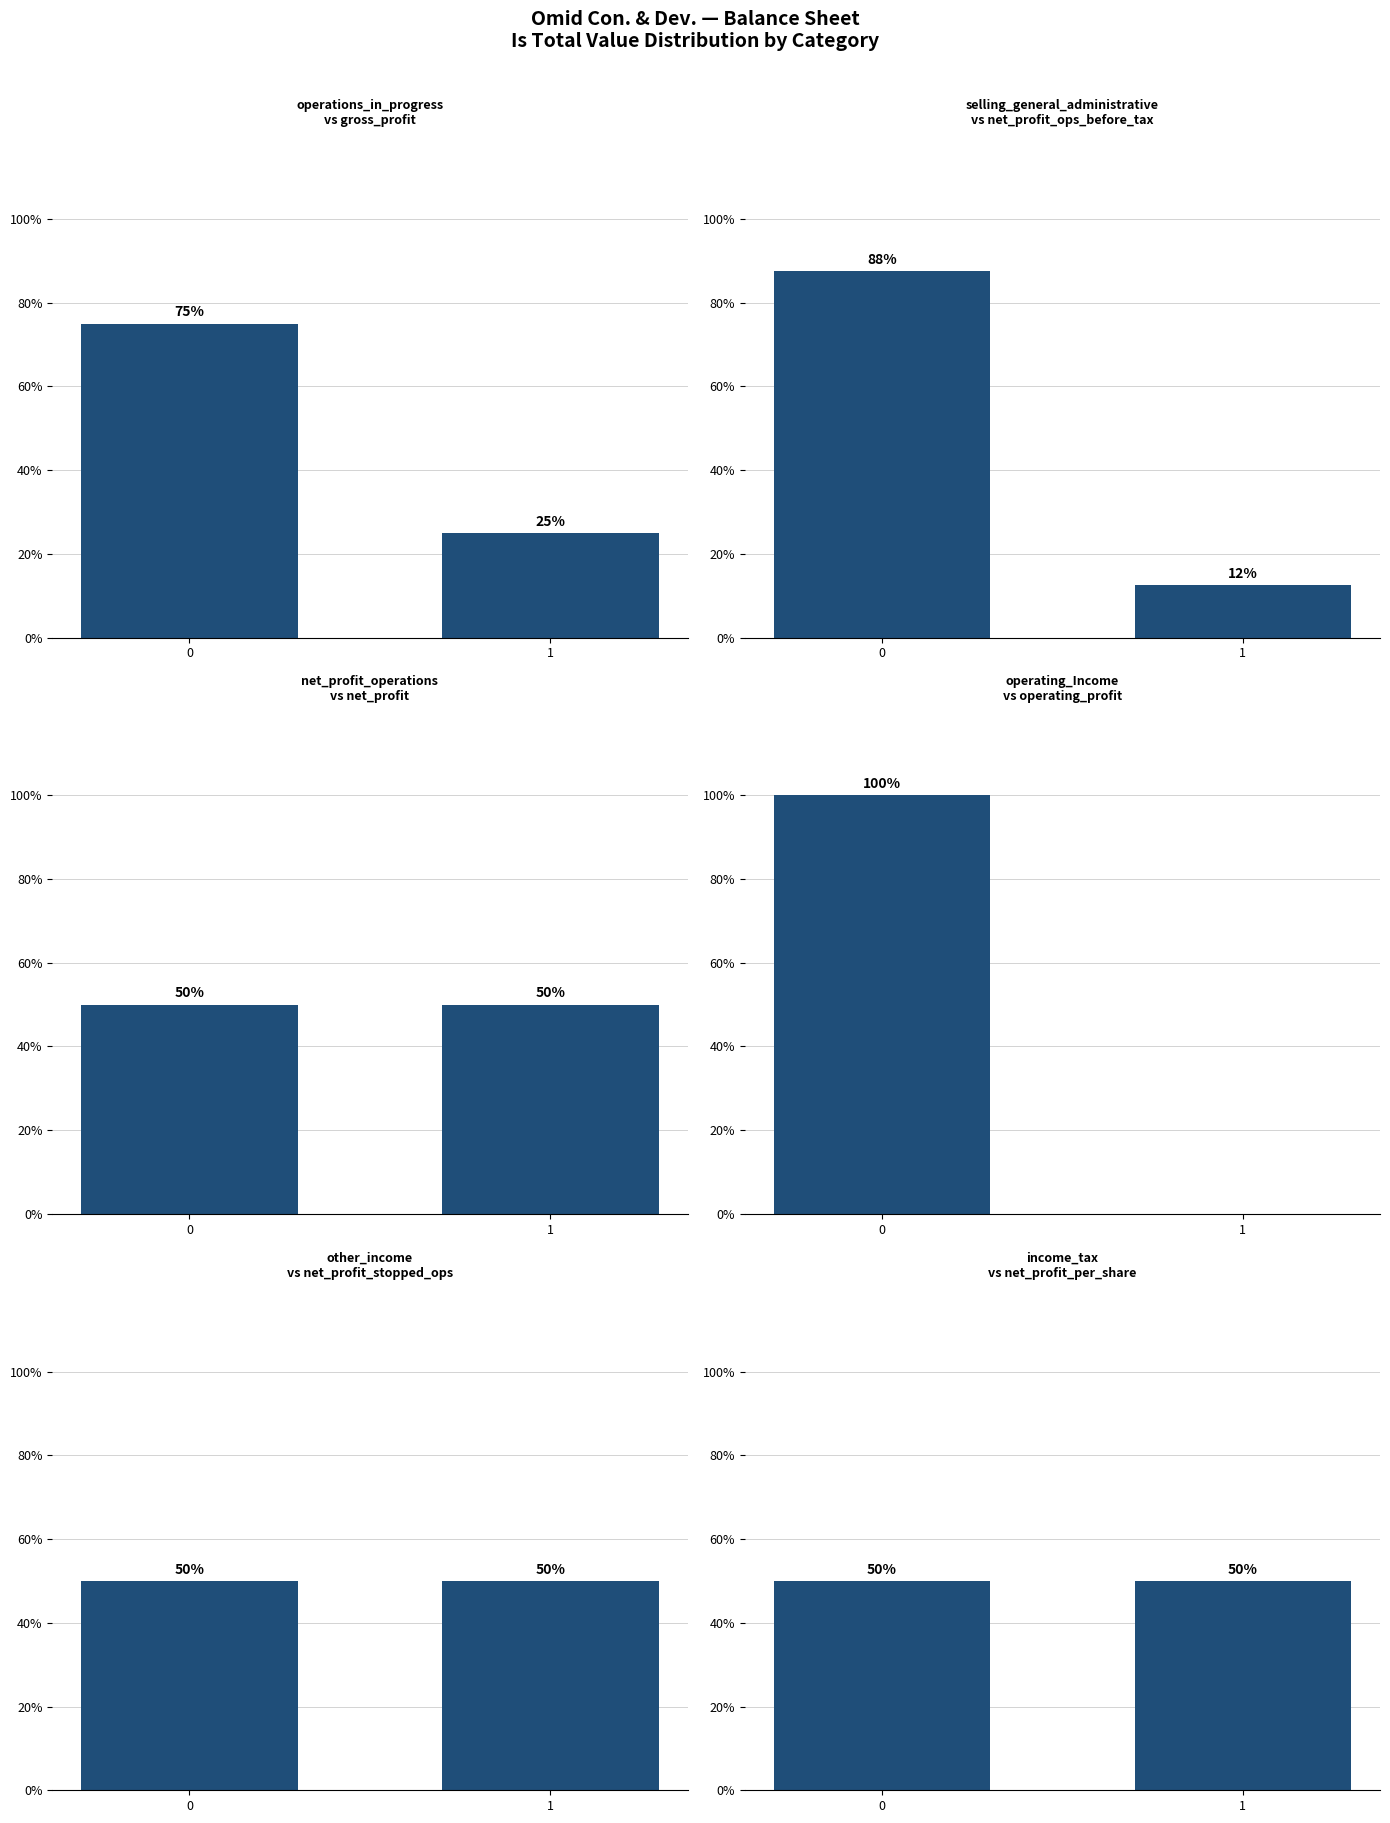

Is the value of operations_in_progress
vs gross_profit at 0 greater than the value of other_income
vs net_profit_stopped_ops at 1?

Yes